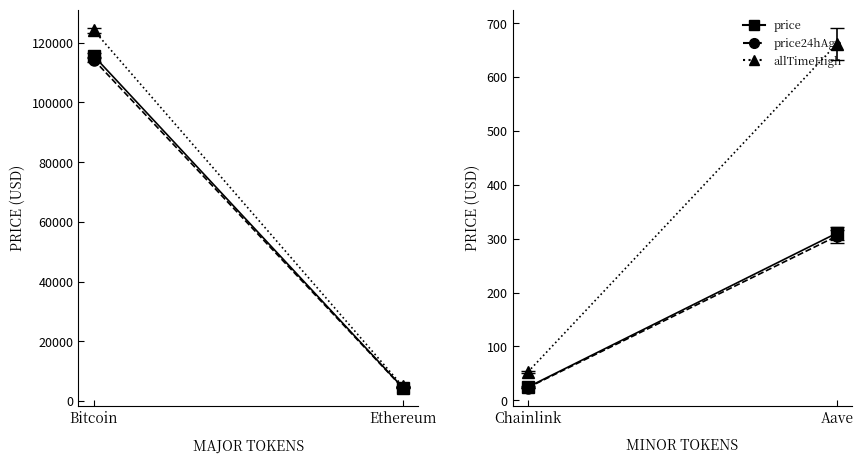

What position from the left is Chainlink?

3